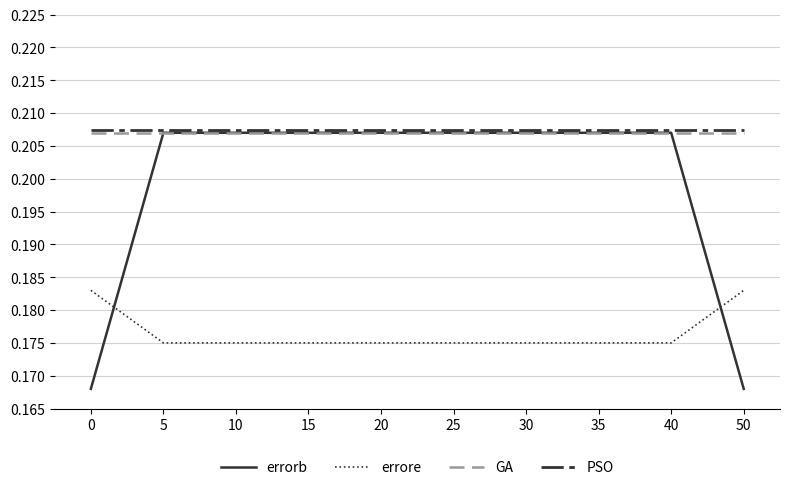

True or false: PSO and GA intersect in this chart.

False